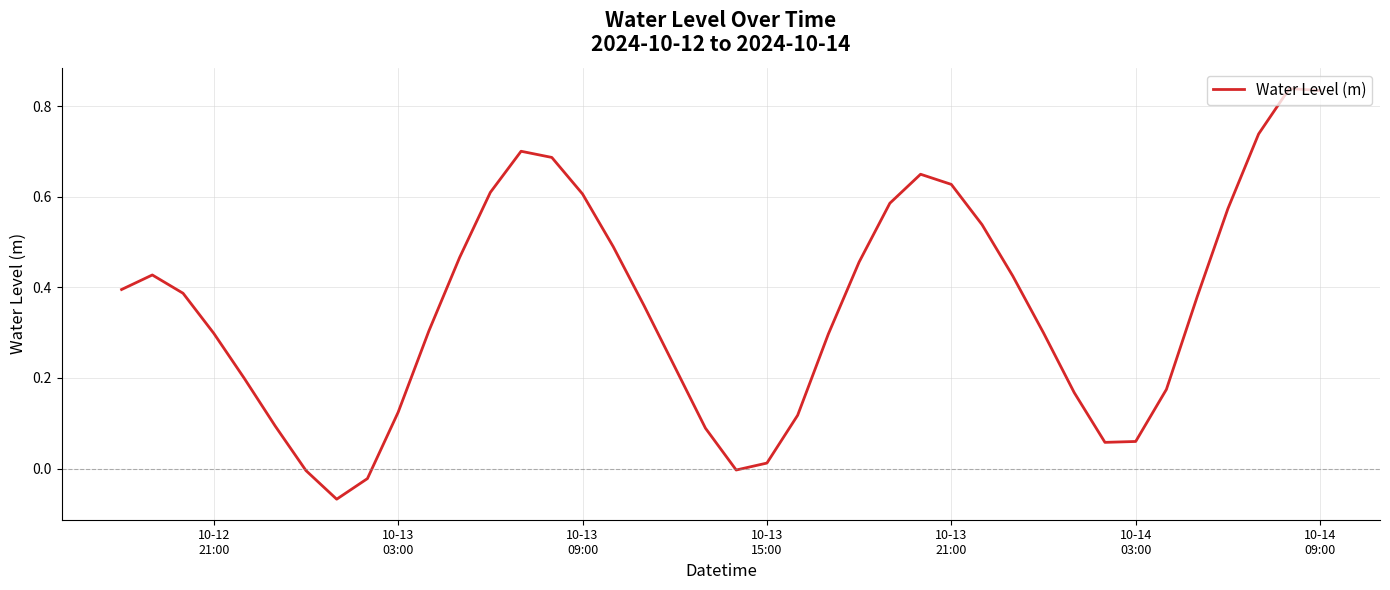

Is this an area chart (filled region under the line)?

No